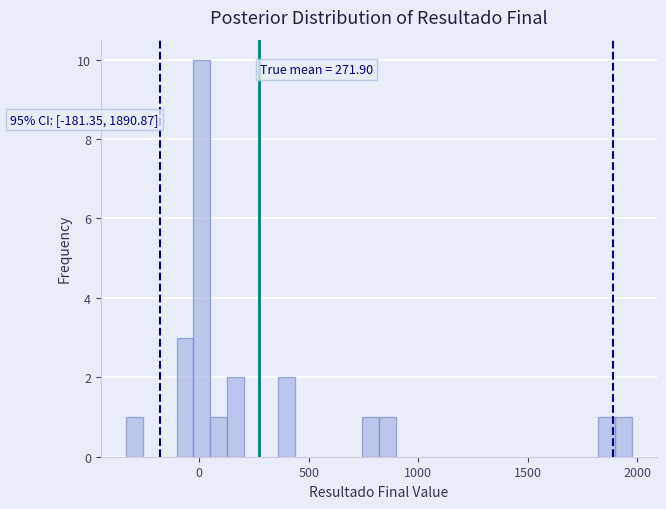

Around what value on the x-axis is the tallest bar? Give the approximate position of its centre, as read against the axis.

0